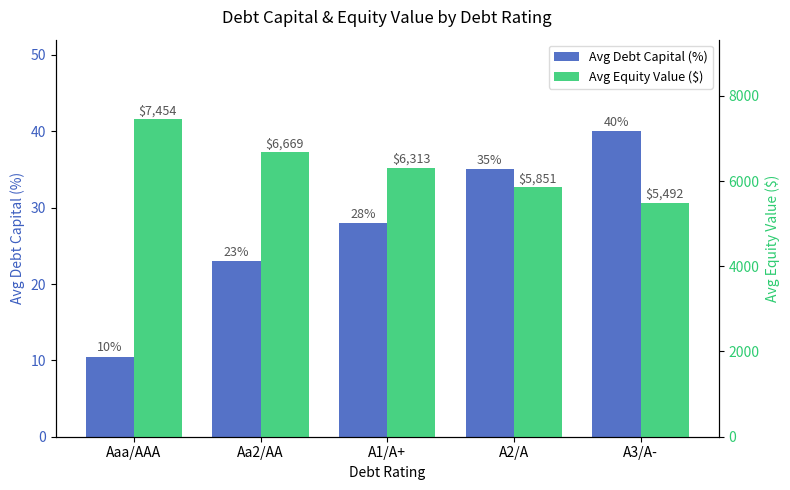

What position from the right is Aa2/AA?

4